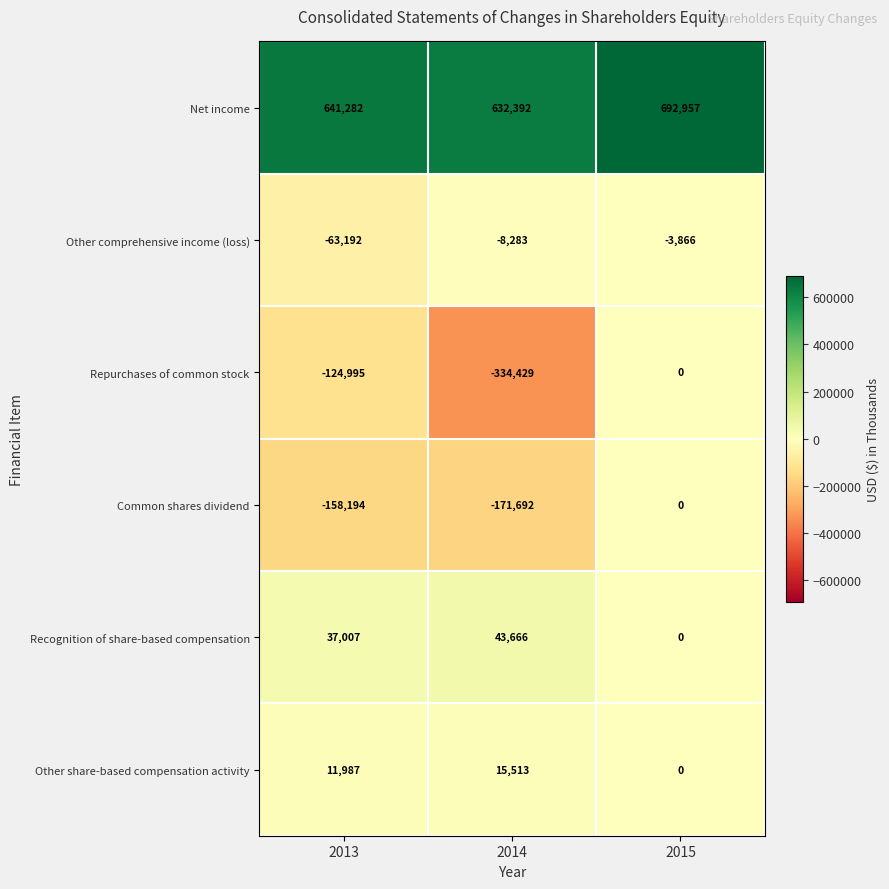

What is the total value across all series at 2015?

689091